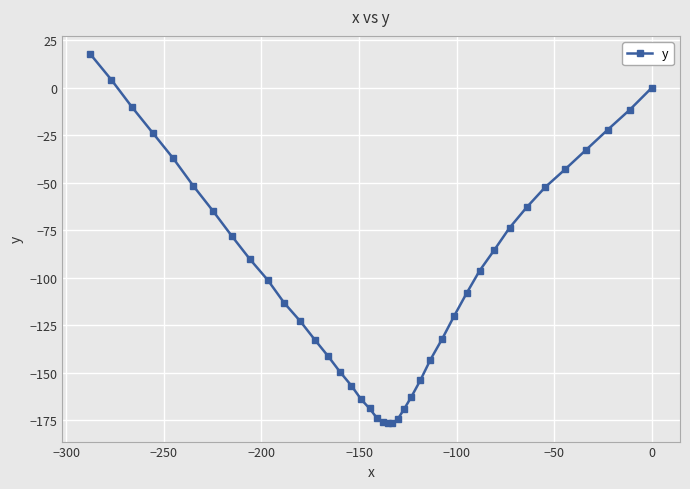

How many data points are less than -101?

21